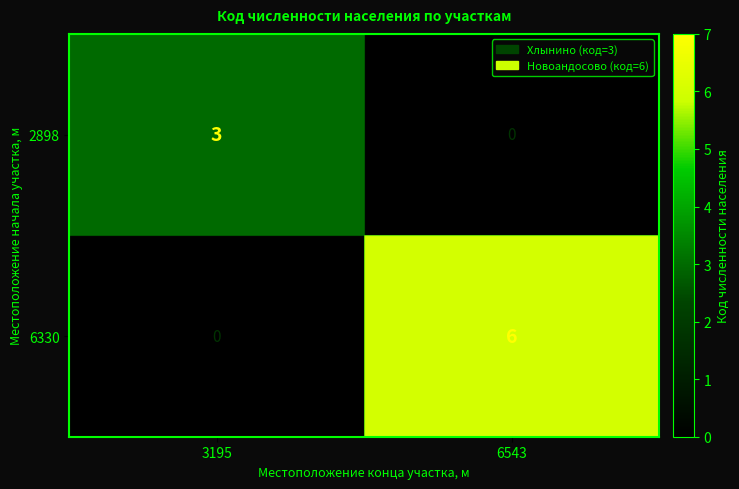

Reading left to right, what are all the values shown in this chart?

2898: 3195=3	6543=0
6330: 3195=0	6543=6